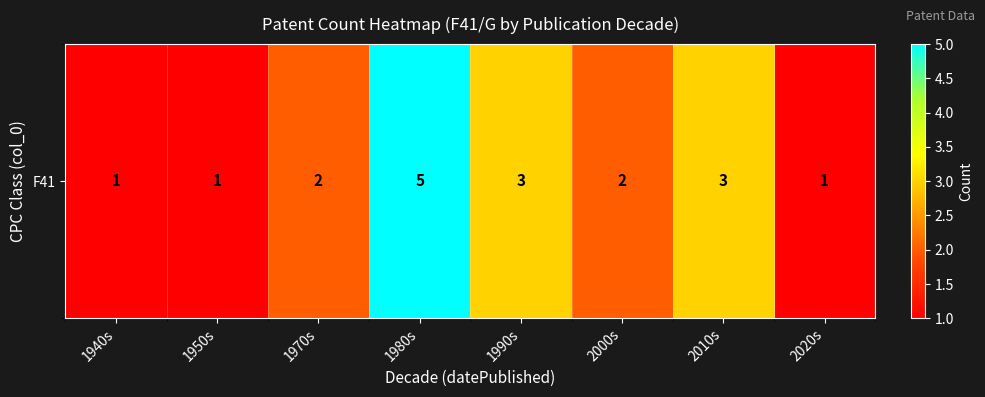

How many distinct data groups are displayed?

1